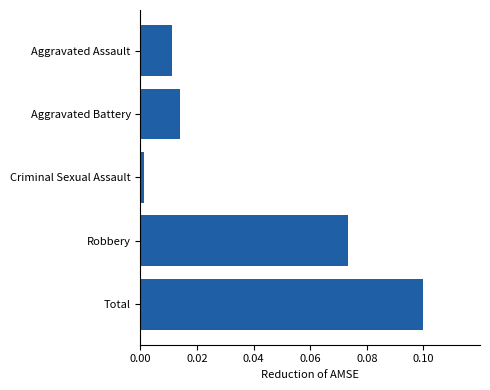

Is it true that the value at Robbery is 0.1?

True